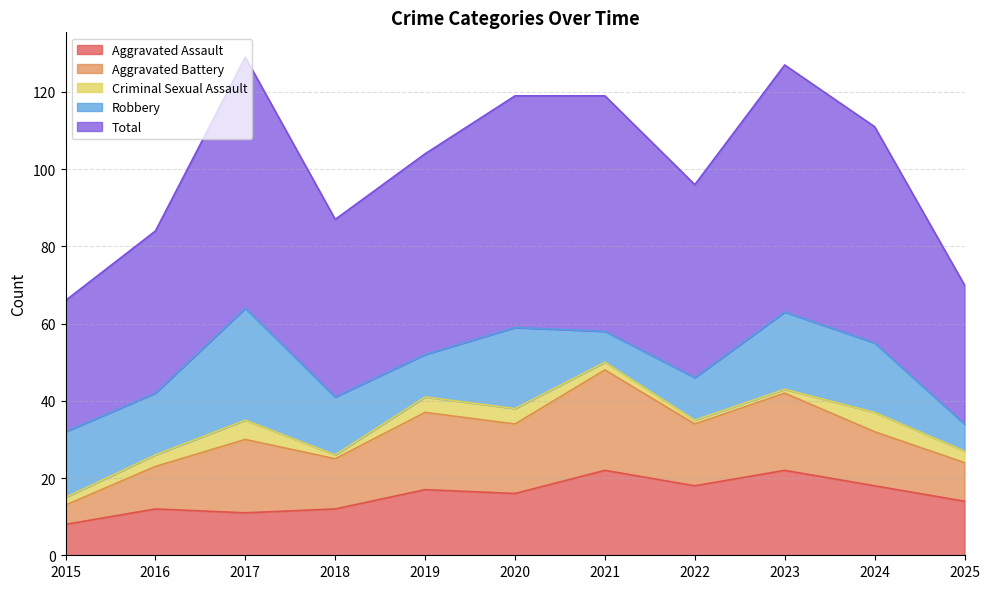

What are all the series names shown in the legend?

Aggravated Assault, Aggravated Battery, Criminal Sexual Assault, Robbery, Total